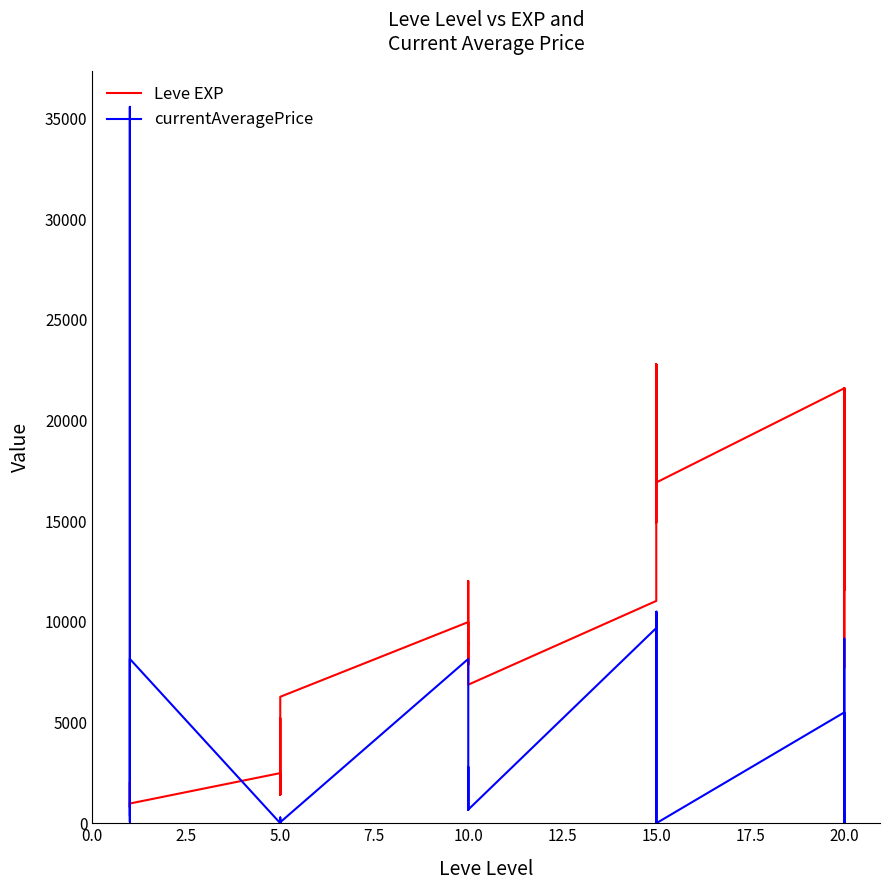

What is the sum of all currentAveragePrice values?

108555.7